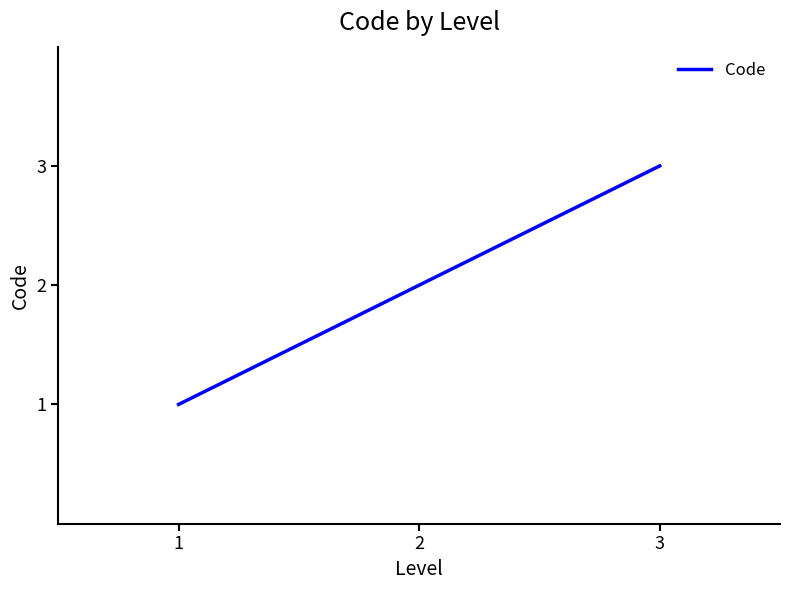

Between 1 and 3, which is larger?

3